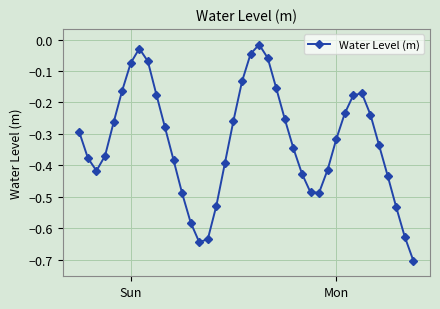

How many interior local peaks (higher than both neighbors) does the data have?

3